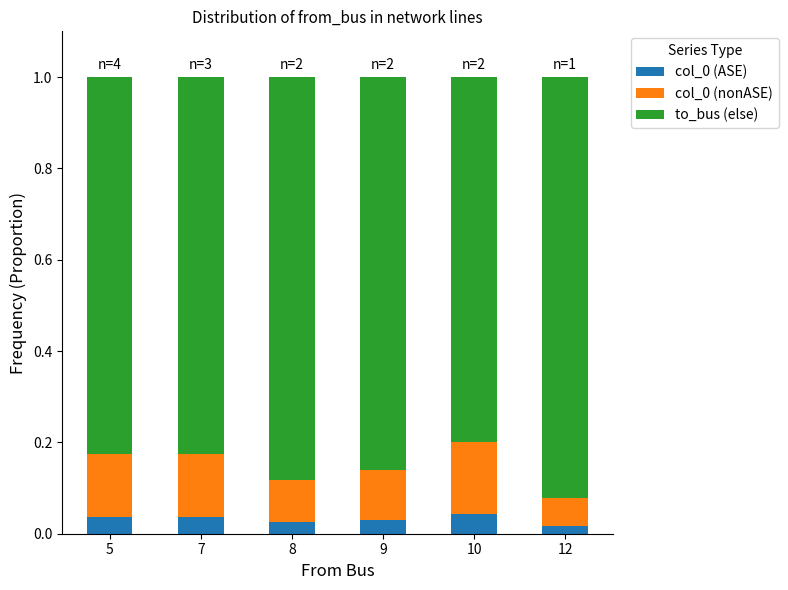

What is the total value across all series at 9?

1.0